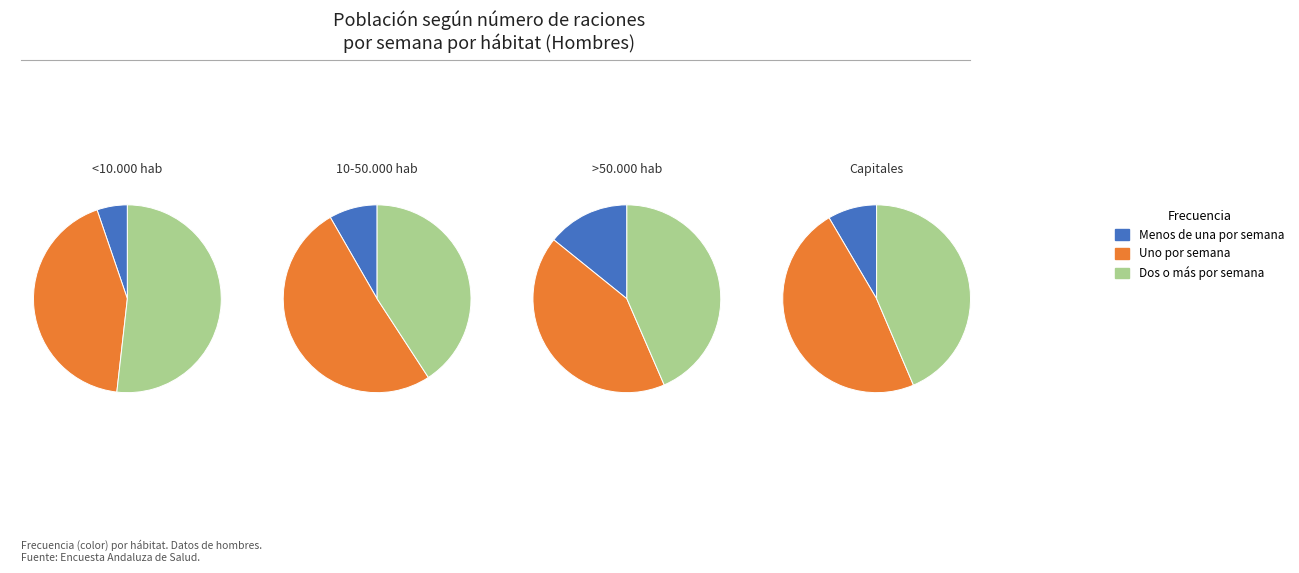

Which category has the smallest portion of the pie?

Menos de una por semana